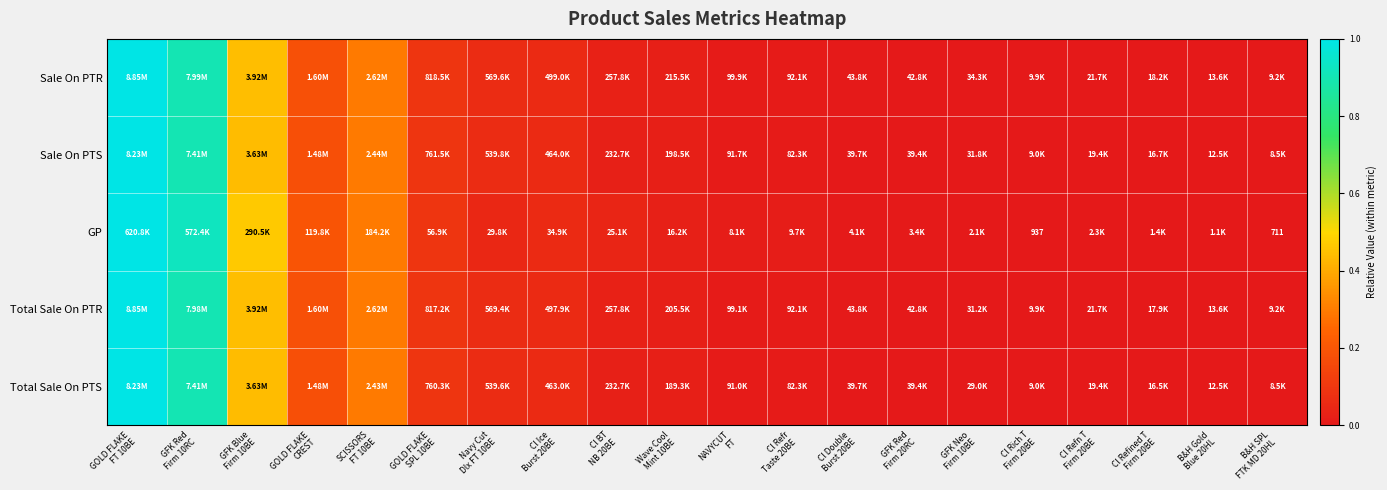

How many positive values does the GP series have?

19